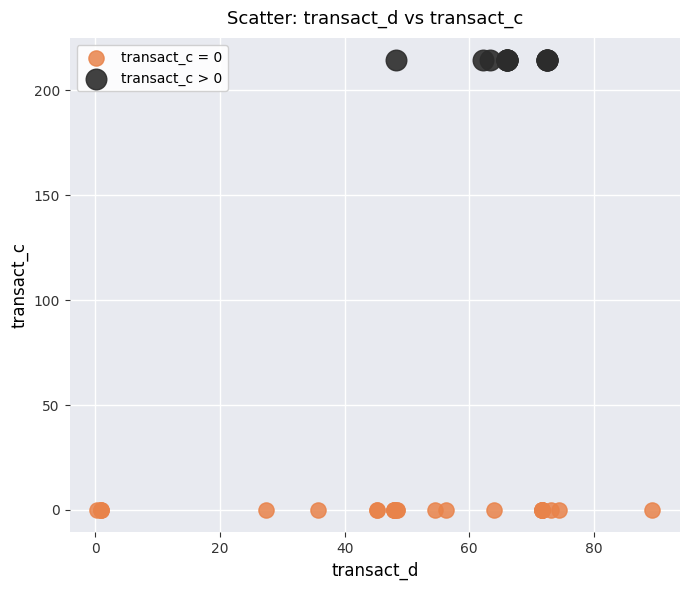

Which series reaches the maximum Y coordinate?

transact_c > 0